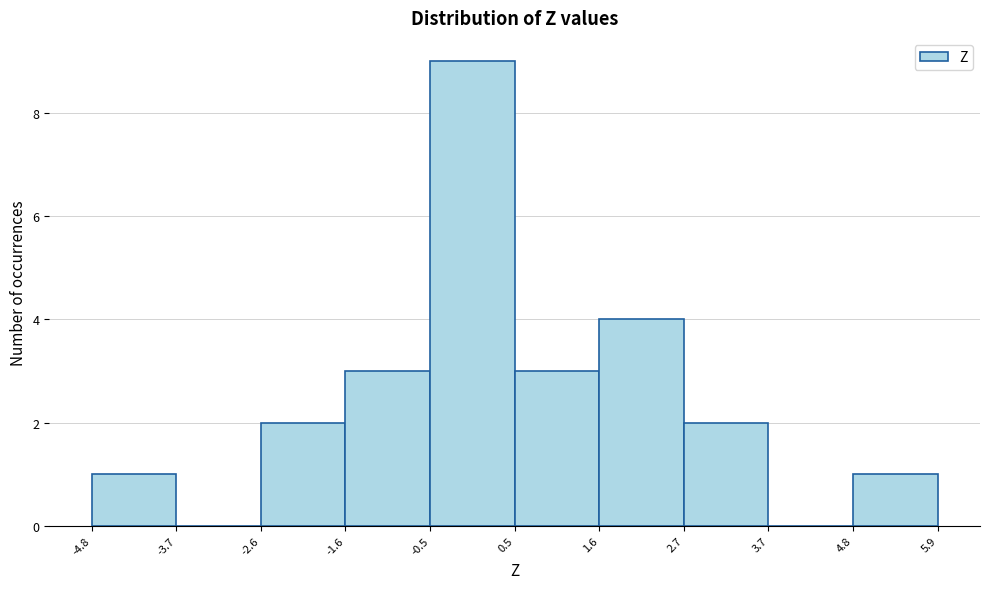

Reading left to right, list every bar in this chart as the range it spans on the x-axis followed by its height. The values are not printed on the chart, so give them approximately, as read against the axis.

-4.8 to -3.7: 1
-3.7 to -2.6: 0
-2.6 to -1.6: 2
-1.6 to -0.5: 3
-0.5 to 0.5: 9
0.5 to 1.6: 3
1.6 to 2.7: 4
2.7 to 3.7: 2
3.7 to 4.8: 0
4.8 to 5.9: 1